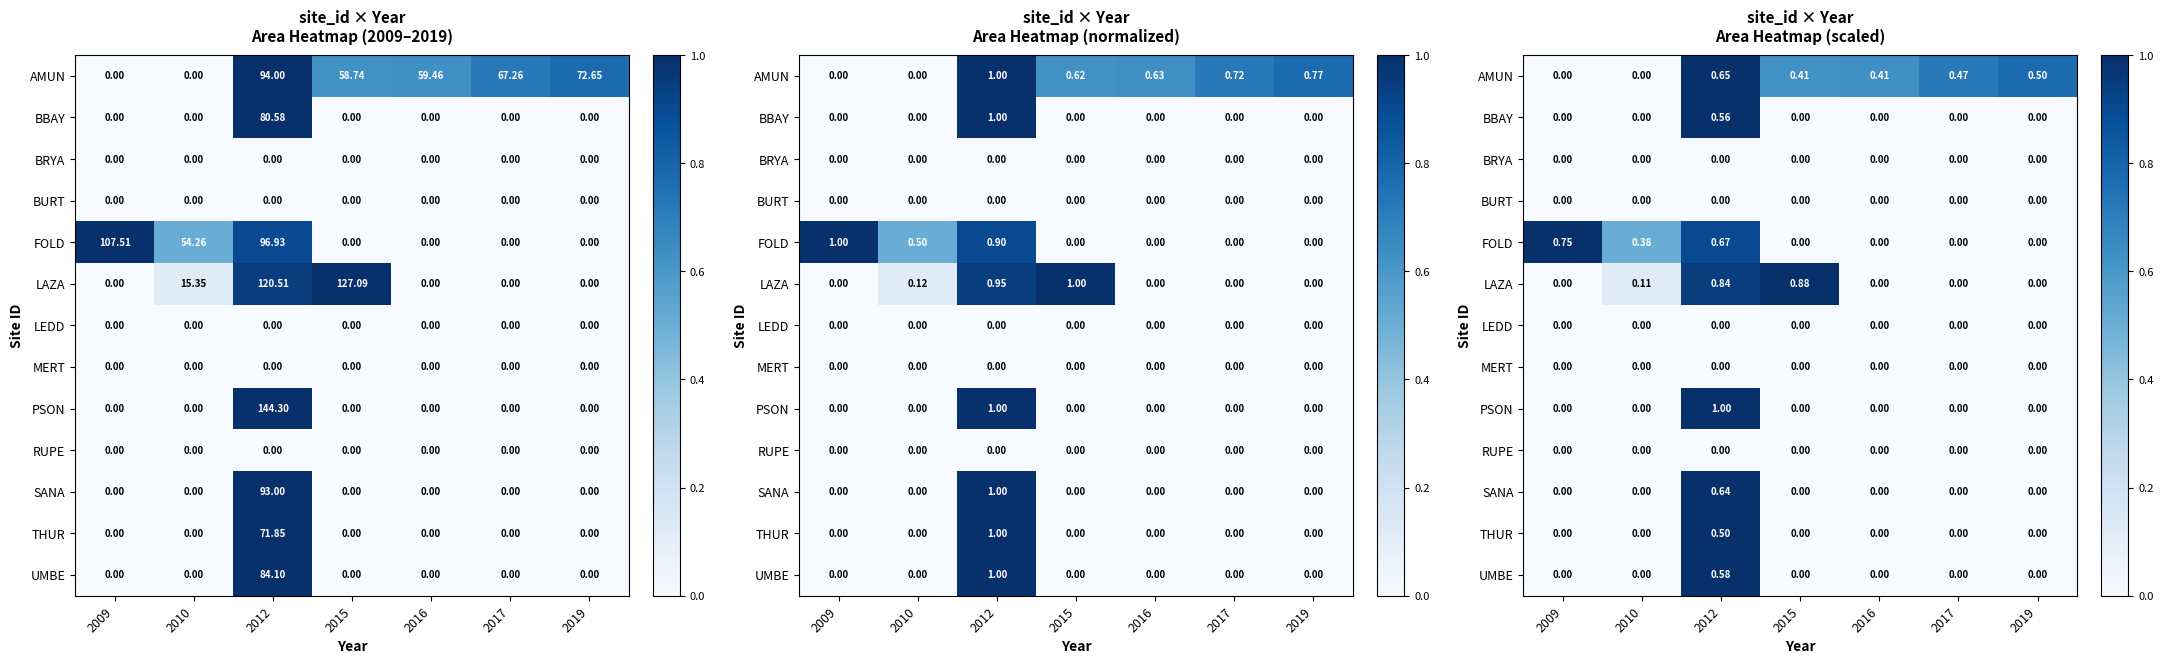

What is the total value across all series at 2017?

0.7